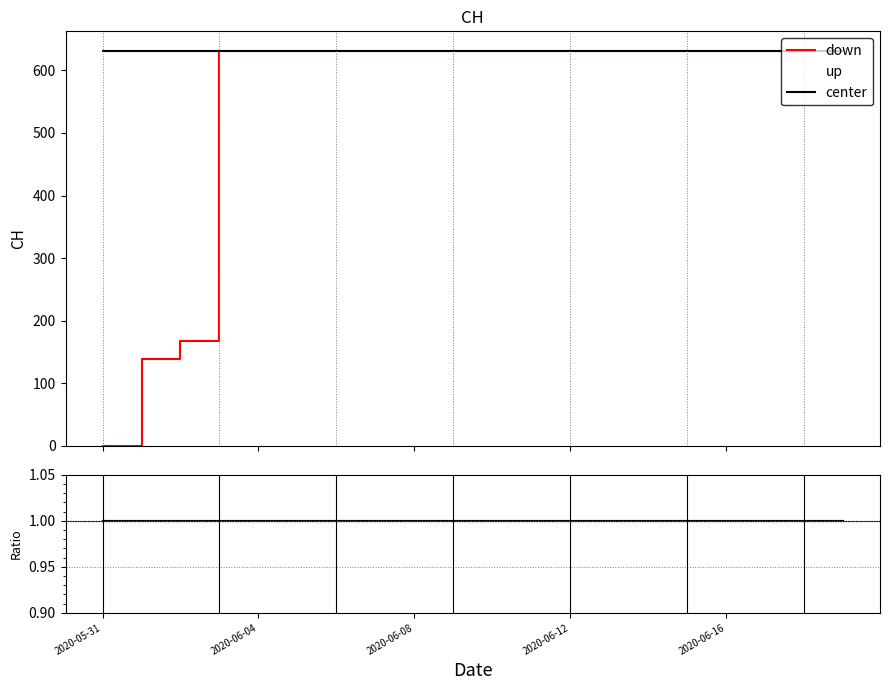

The value at 2020-06-02 is 218. True or false?

False